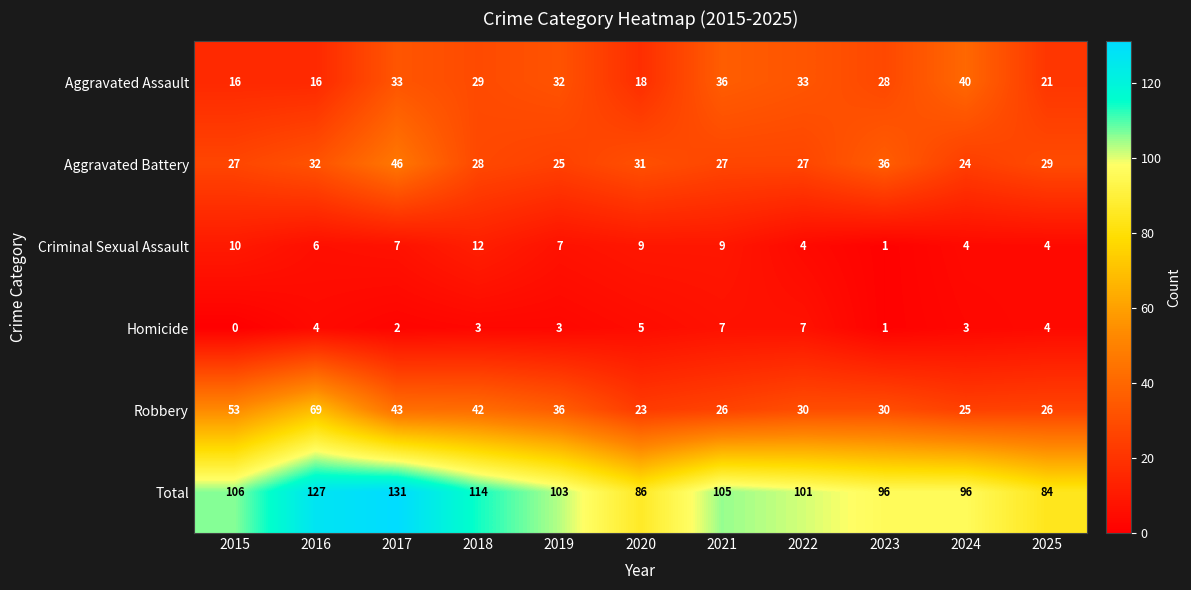

Which series has the largest range (max minus min)?

Total